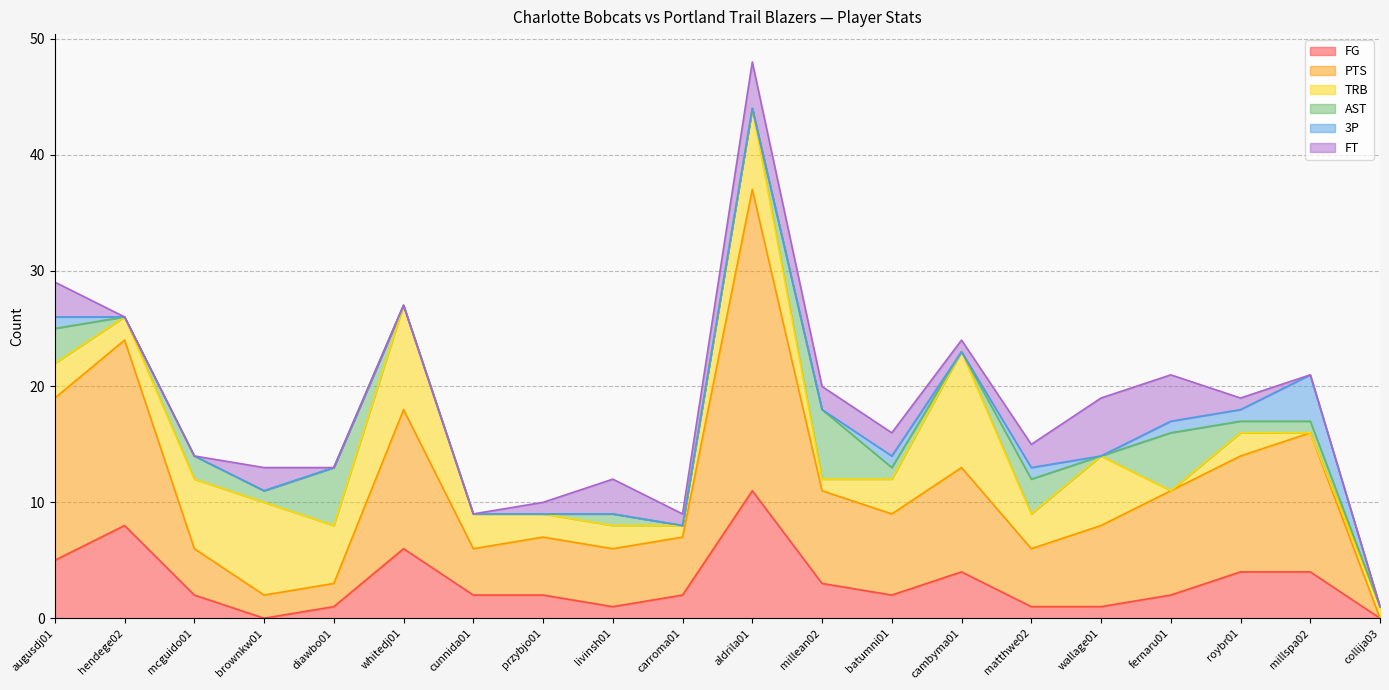

What is the label of the 13th point from the left?

batumni01